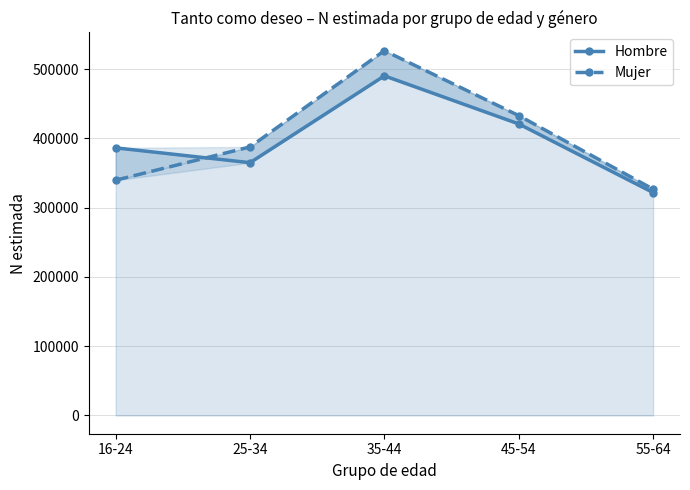

The value of Hombre at 25-34 is 530928. True or false?

False